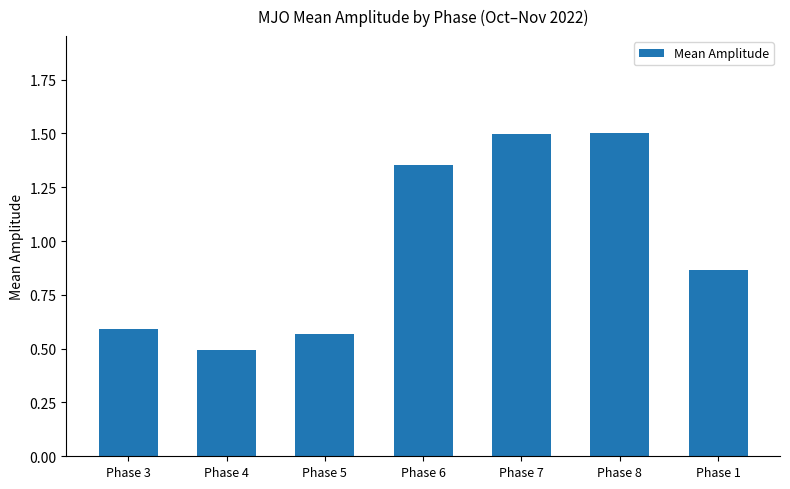

True or false: the data shows 0.5 at Phase 4.

True